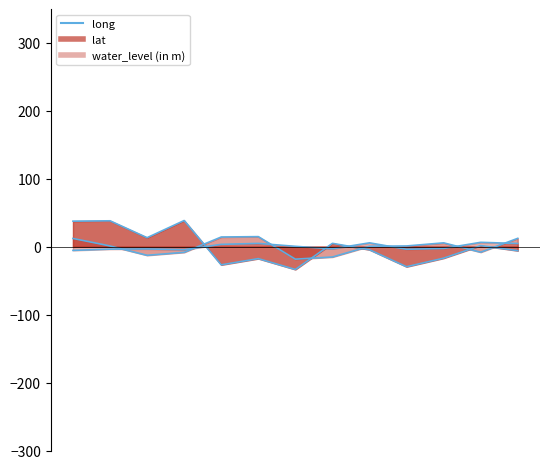

Which series changed the most between Barhanchuan and Lalganj?

long